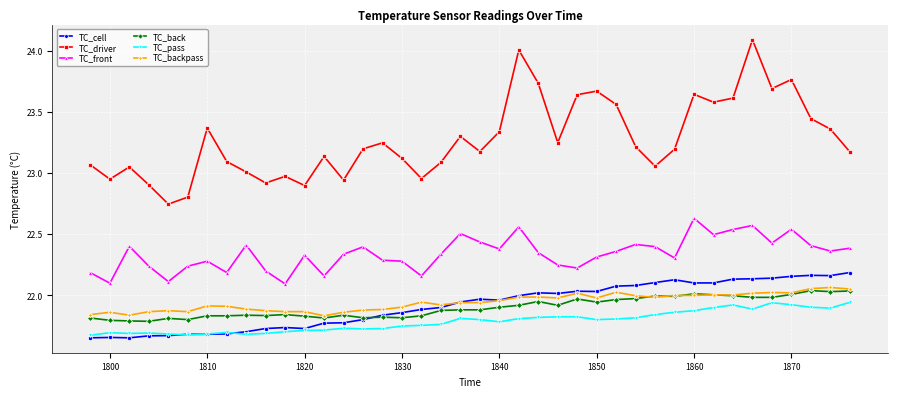

Which series has the widest spread of values?

TC_driver